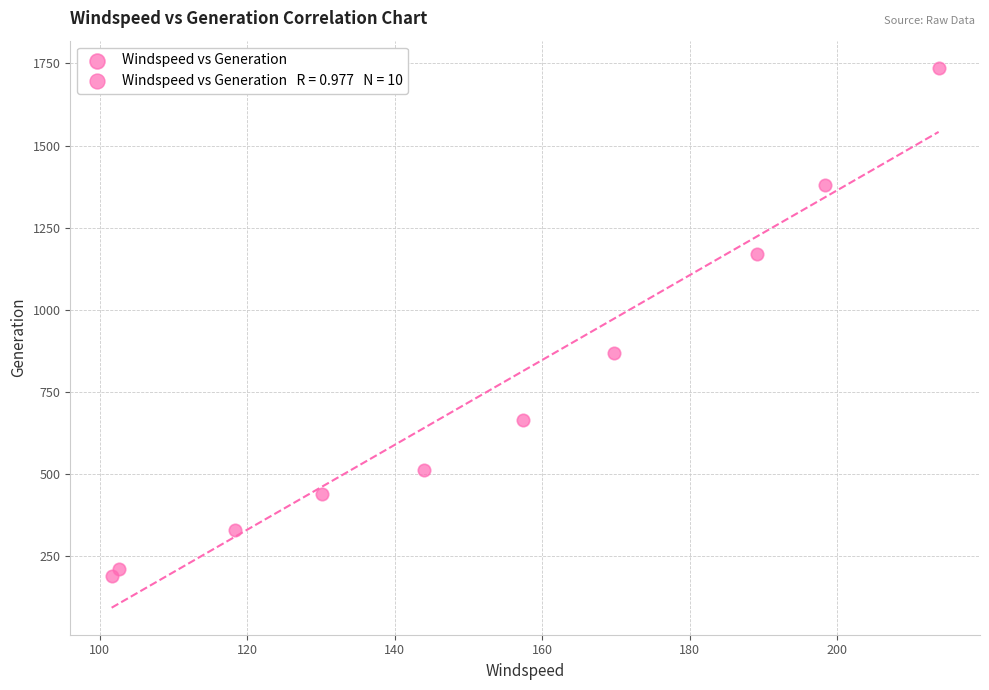

What Y value in the scatter plot is closest to 963?

868.1